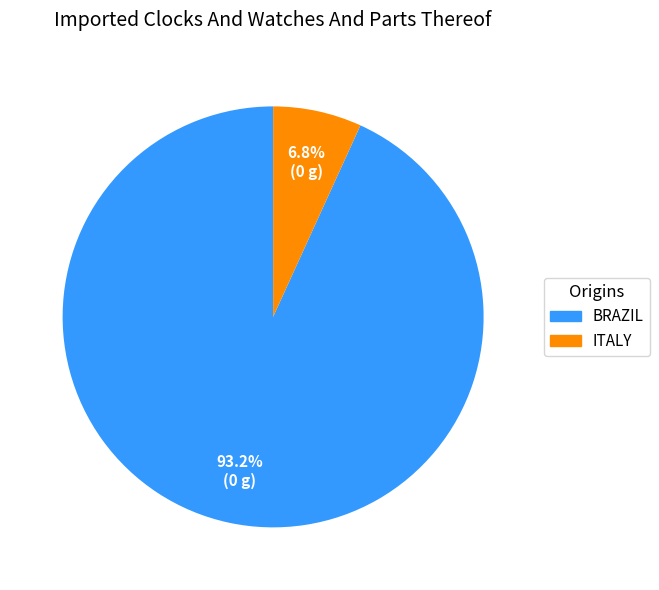

Does any single category account for the majority?

Yes